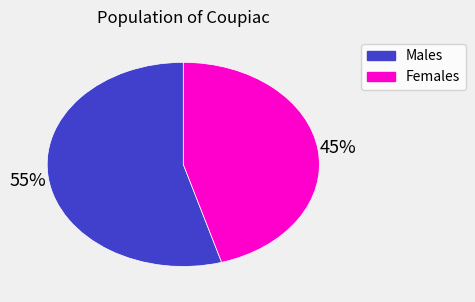

To the nearest percent, what is the average slice percentage?

50%